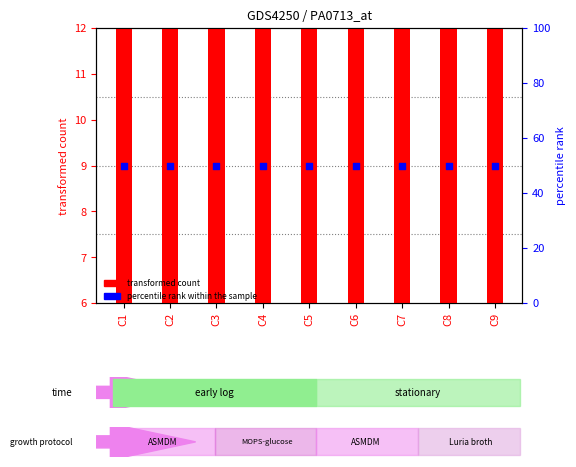

What are all the series names shown in the legend?

transformed count, percentile rank within the sample